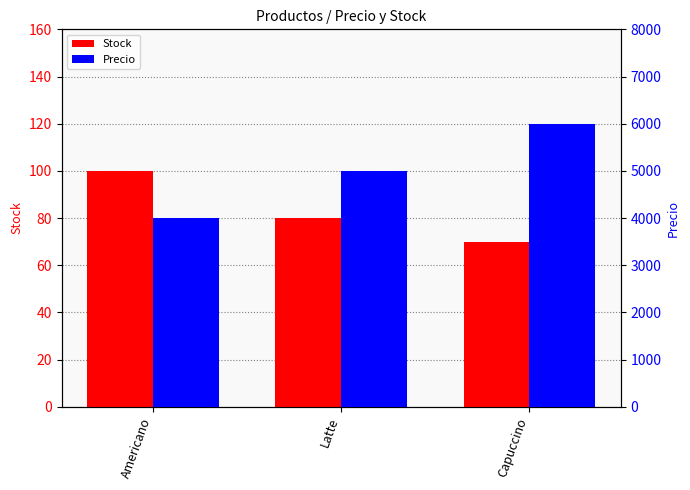

What is the value of the Precio bar at the 3rd from the left?

6000